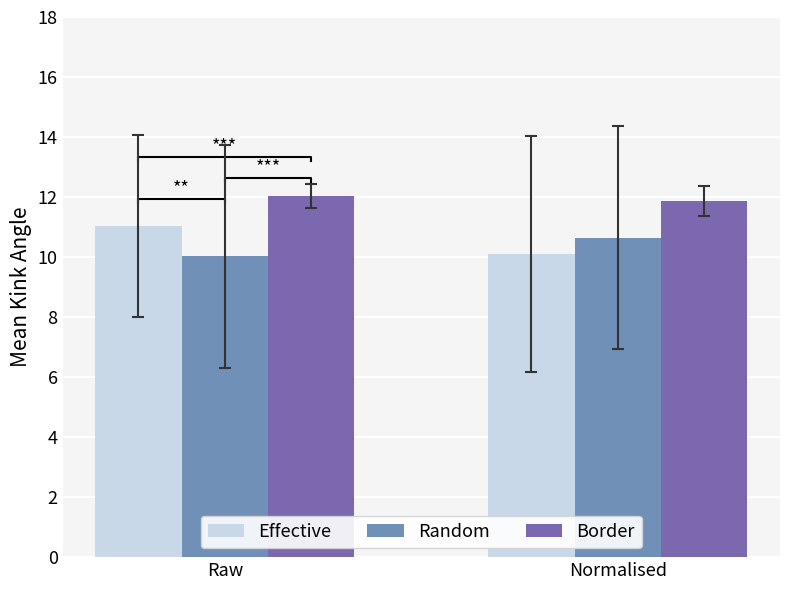

At which label does Random reach its peak?

Normalised